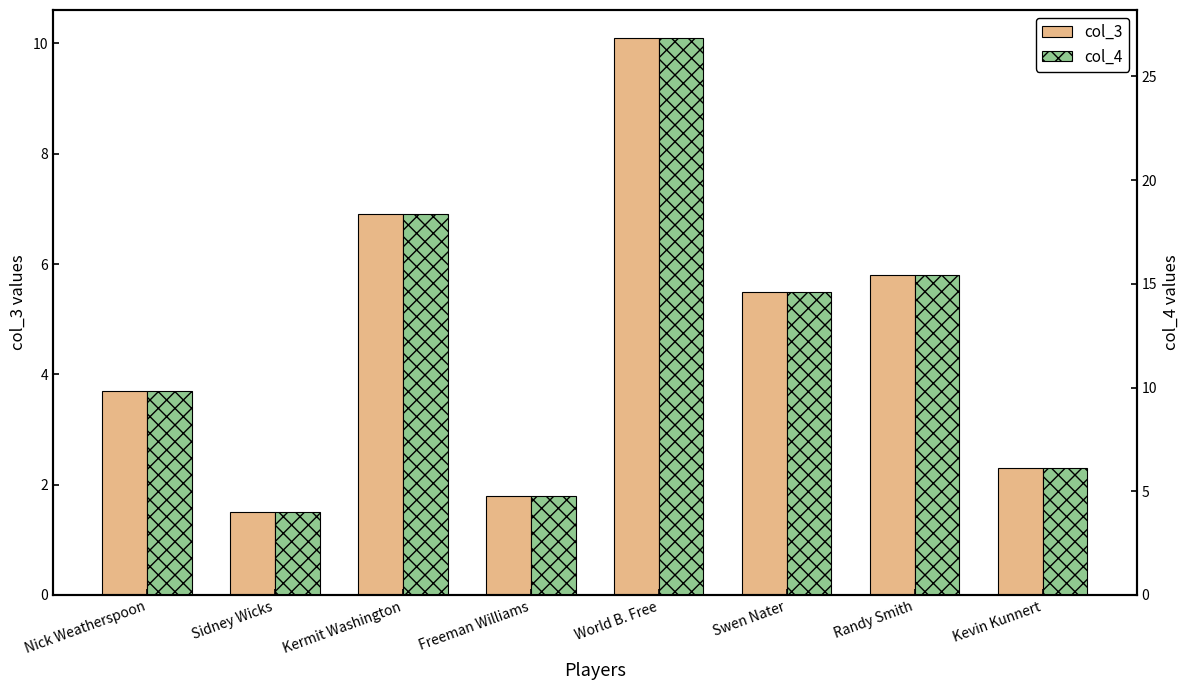

Which category has the highest value across all series?

World B. Free